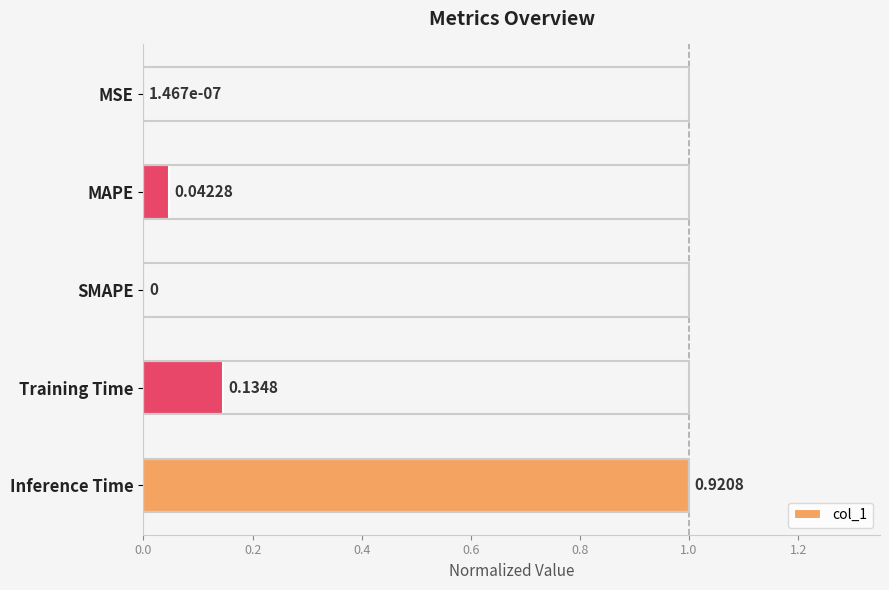

Which category has the highest value across all series?

Inference Time